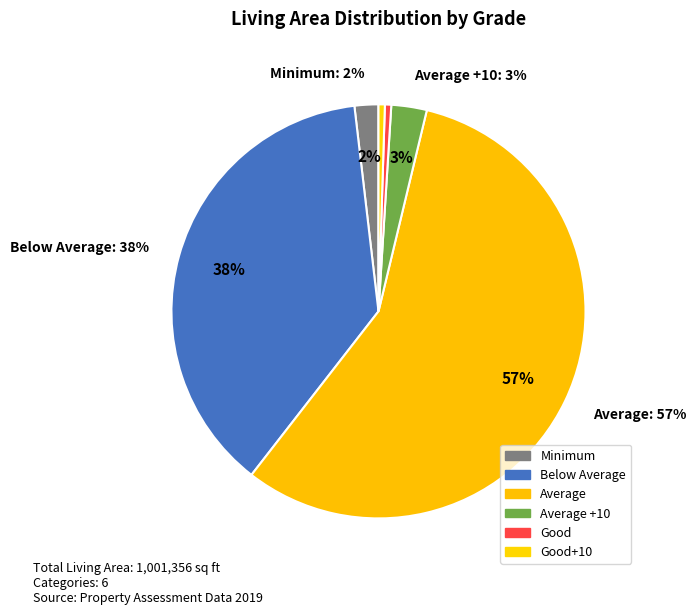

Rank the categories by value from lowest to highest.

Good, Good+10, Minimum, Average +10, Below Average, Average